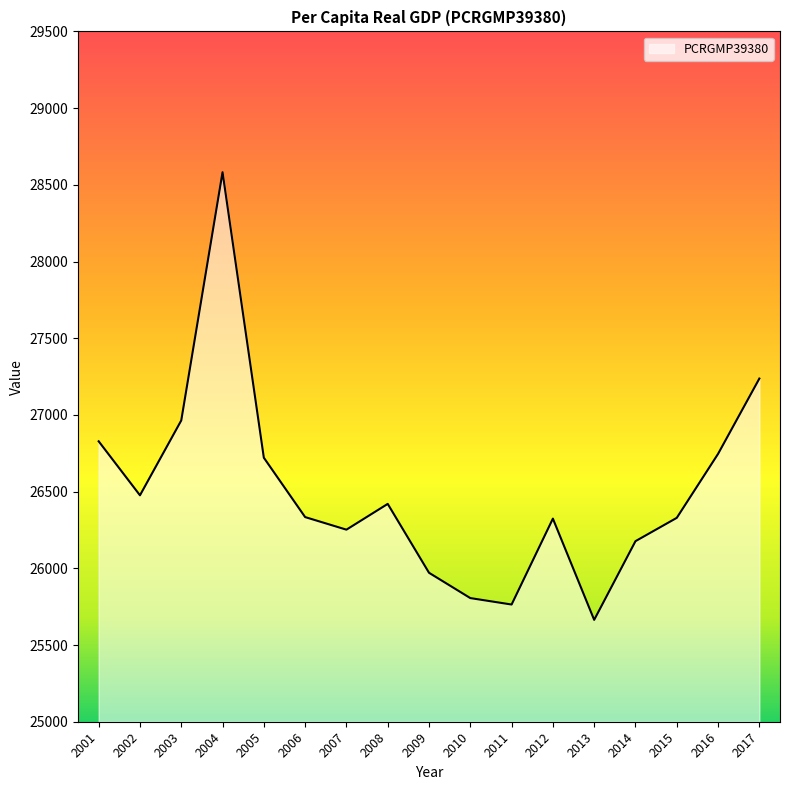

True or false: the data shows 26964 at 2003.

True